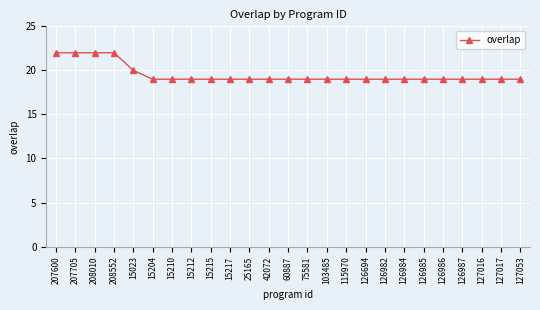

Reading left to right, extract all data points from this chart.

22	22	22	22	20	19	19	19	19	19	19	19	19	19	19	19	19	19	19	19	19	19	19	19	19